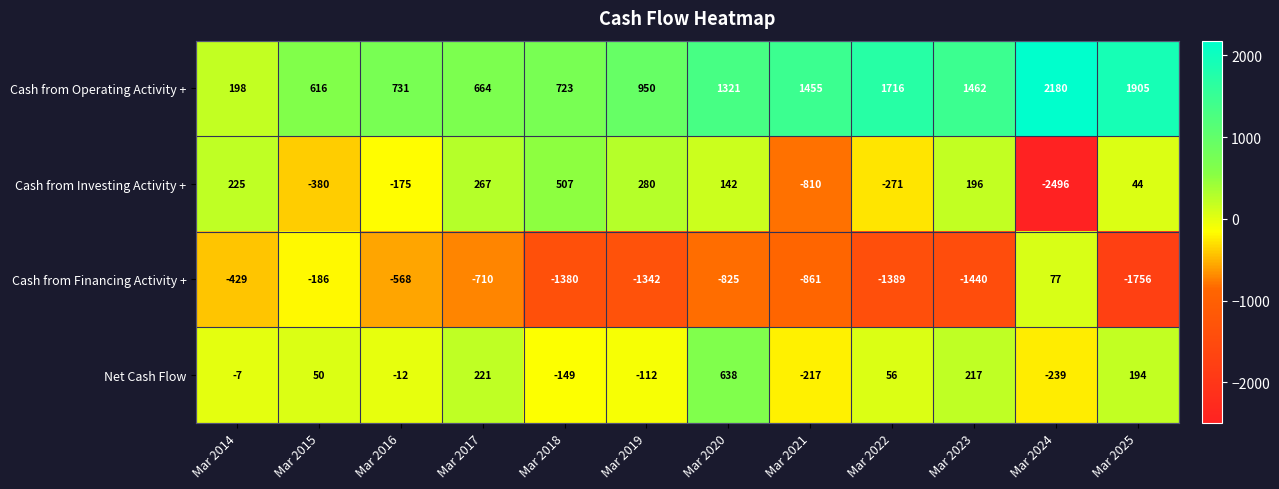

What is the difference between the maximum and minimum values in the Net Cash Flow series?

877